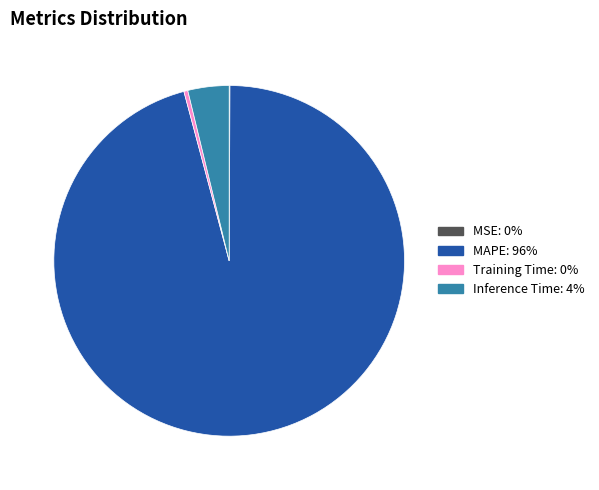

Is there any slice that represents more than half of the pie?

Yes